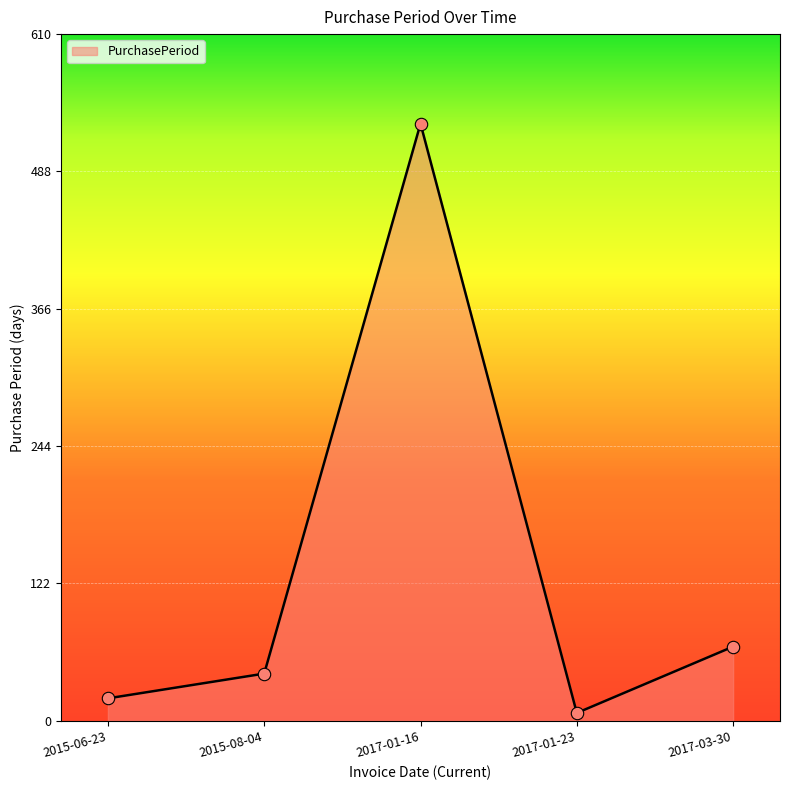

What is the change in value from 2017-01-23 to 2017-03-30?

+59